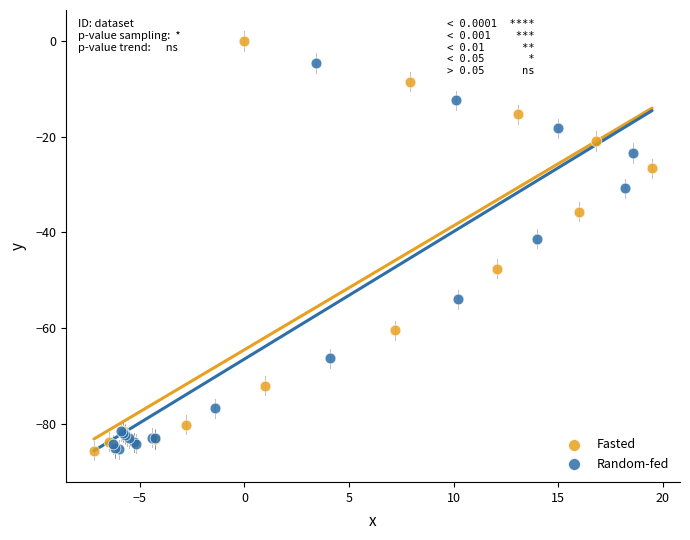

Which series has the largest Y range (max minus min)?

Fasted